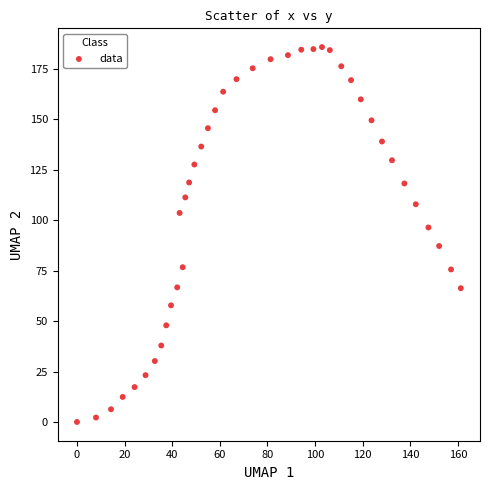

What is the range of Y values (max minus min)?

185.8